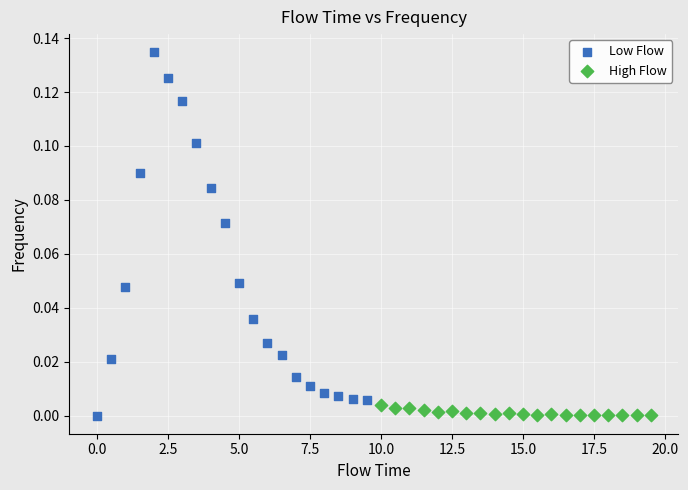

Which series has the widest spread of Y values?

Low Flow